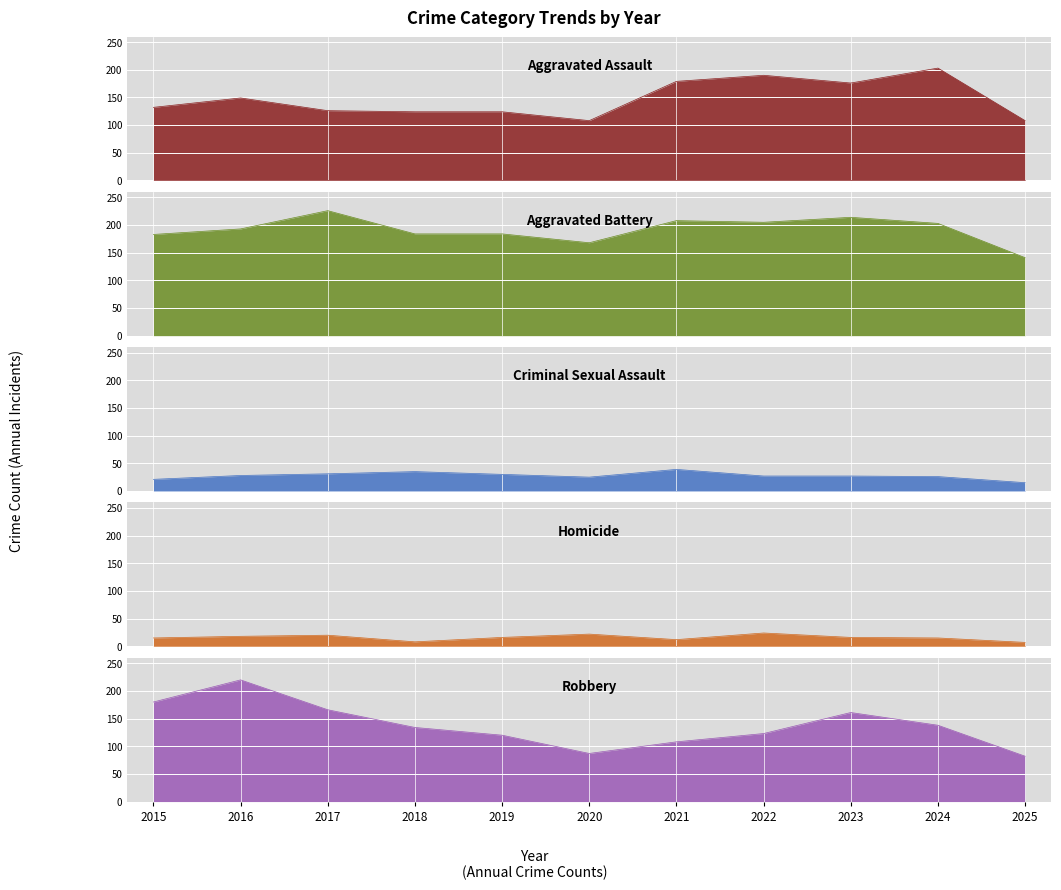

At which label does Aggravated Assault reach its peak?

2024